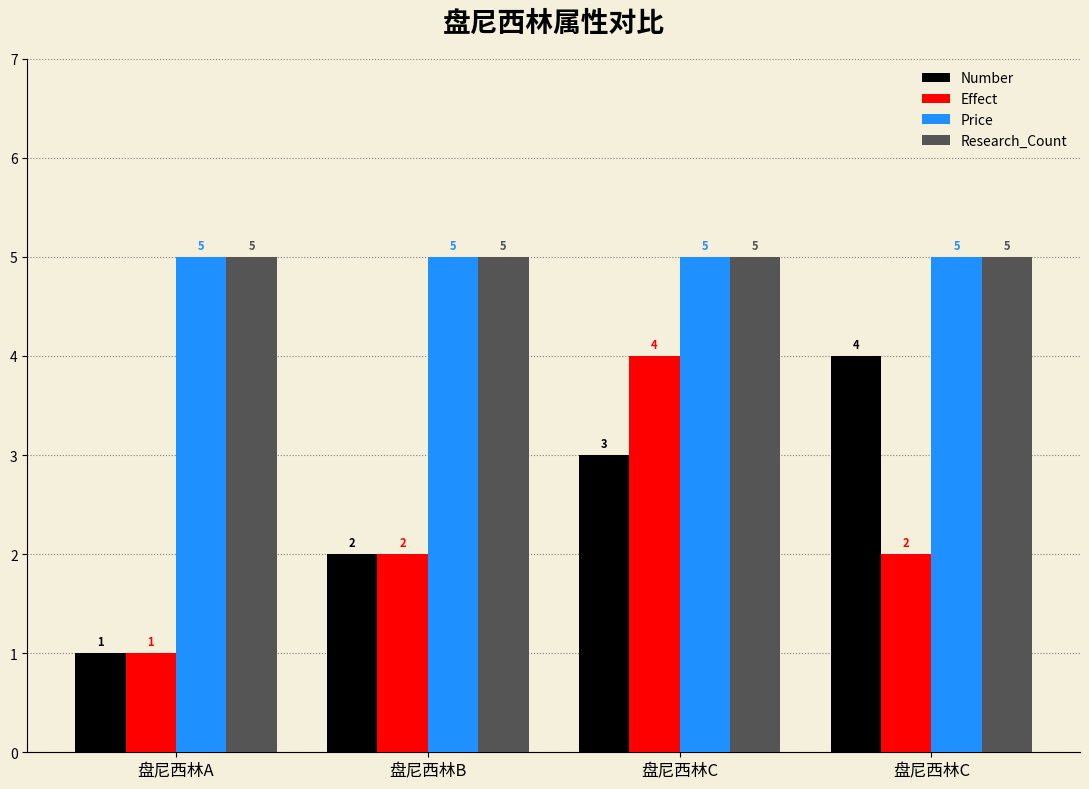

What is the sum of all Effect values?

9